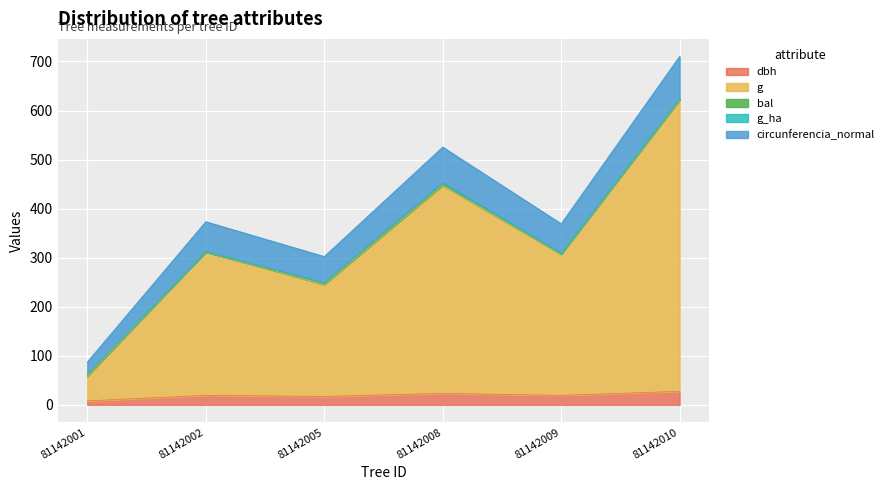

The g series shows 78.7 at 81142005. True or false?

False